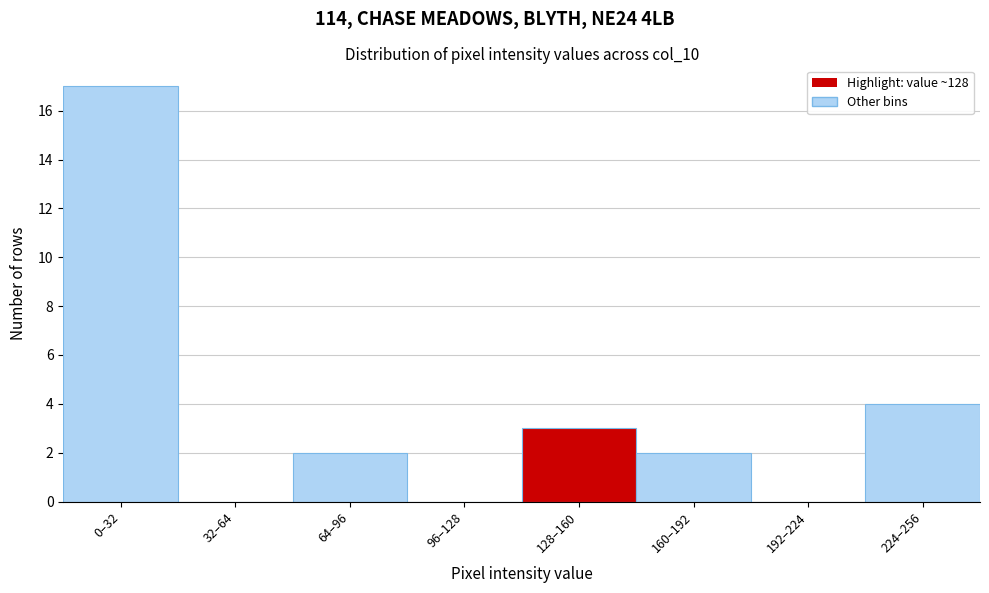

Reading left to right, extract all data points from this chart.

0–32=17	32–64=0	64–96=2	96–128=0	128–160=3	160–192=2	192–224=0	224–256=4